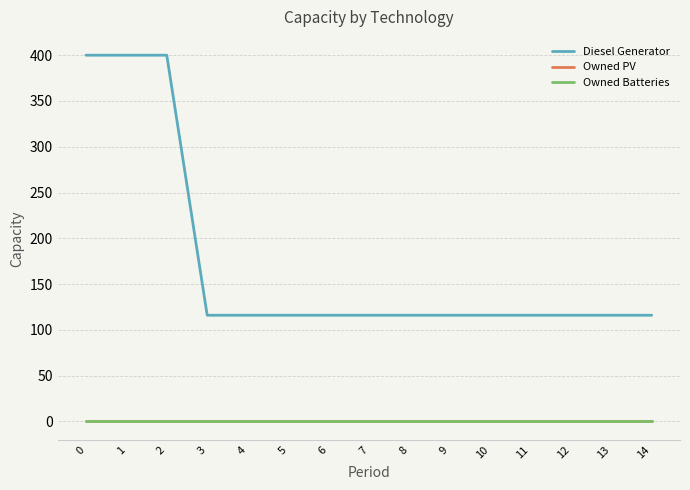

Is this an area chart (filled region under the line)?

No